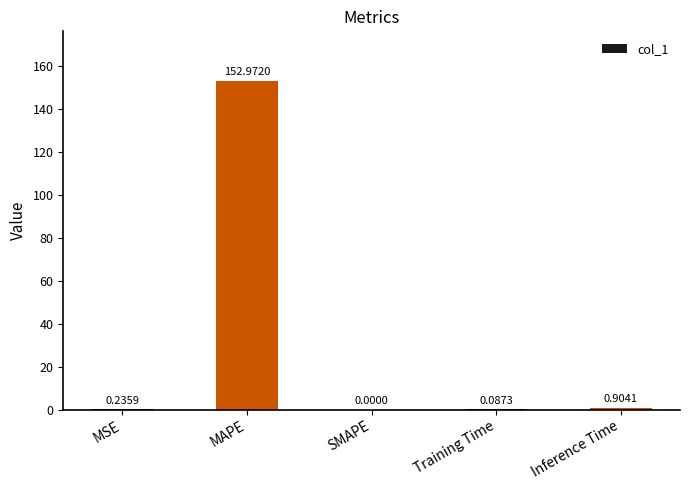

What is the change in value from MSE to SMAPE?

-0.2